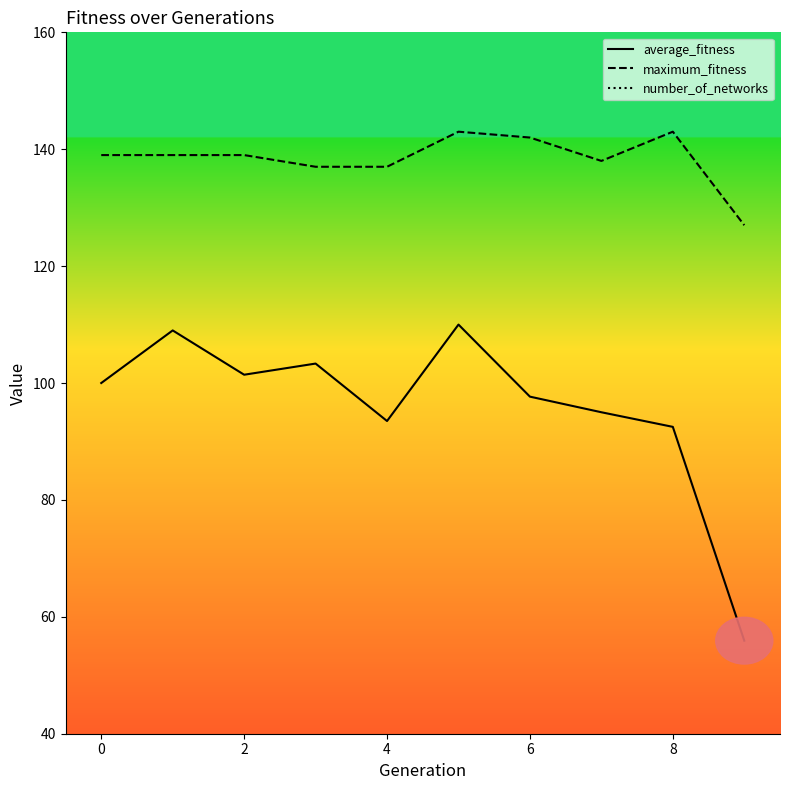

Reading left to right, transcribe all the data shown in this chart.

average_fitness: 100.0	109.0	101.4	103.3	93.5	110.0	97.7	95.0	92.5	55.9
maximum_fitness: 139.0	139.0	139.0	137.0	137.0	143.0	142.0	138.0	143.0	127.0
number_of_networks: 10.0	12.0	12.0	12.0	12.0	12.0	12.0	12.0	12.0	12.0